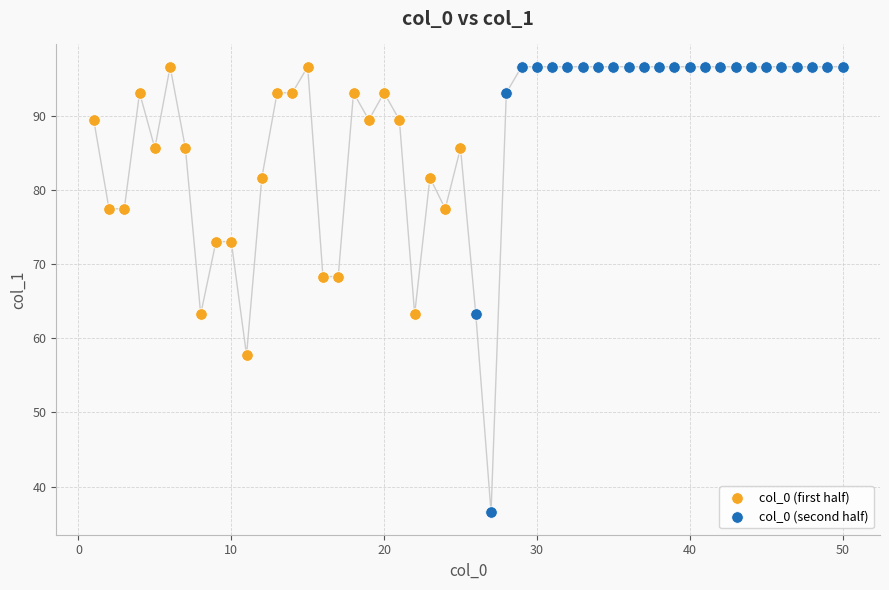

Which series has the widest spread of Y values?

col_0 (second half)